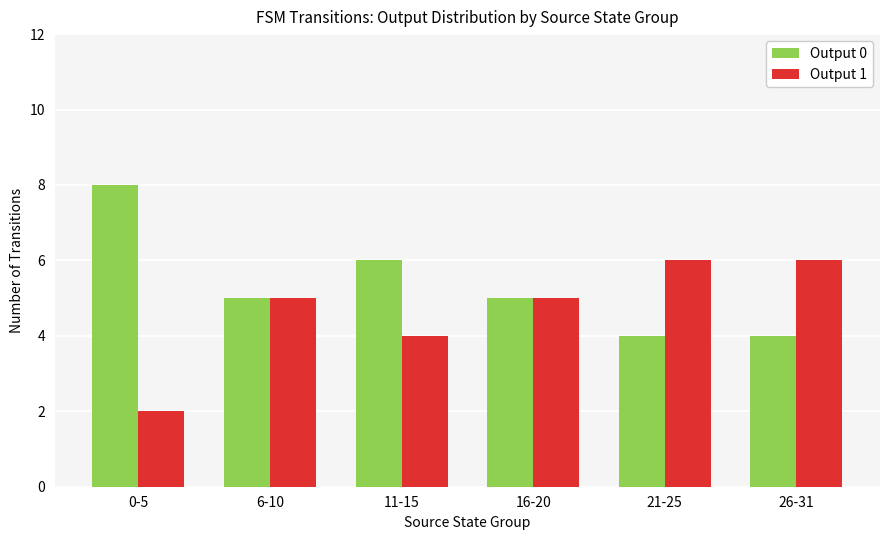

Which series has the largest total across all categories?

Output 0